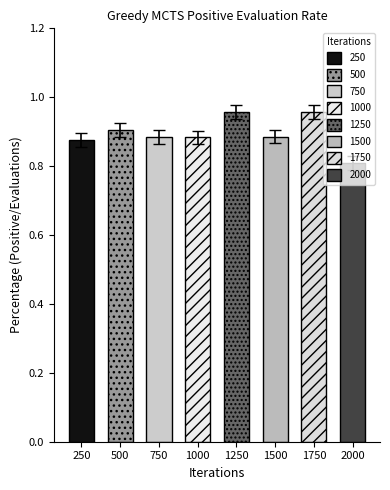

What is the smallest value displayed?

0.8